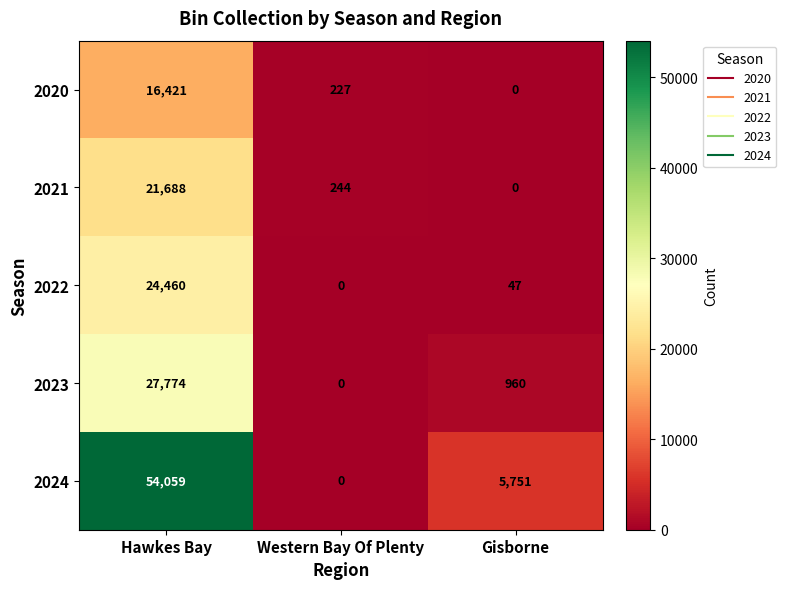

How many series are shown in this chart?

5